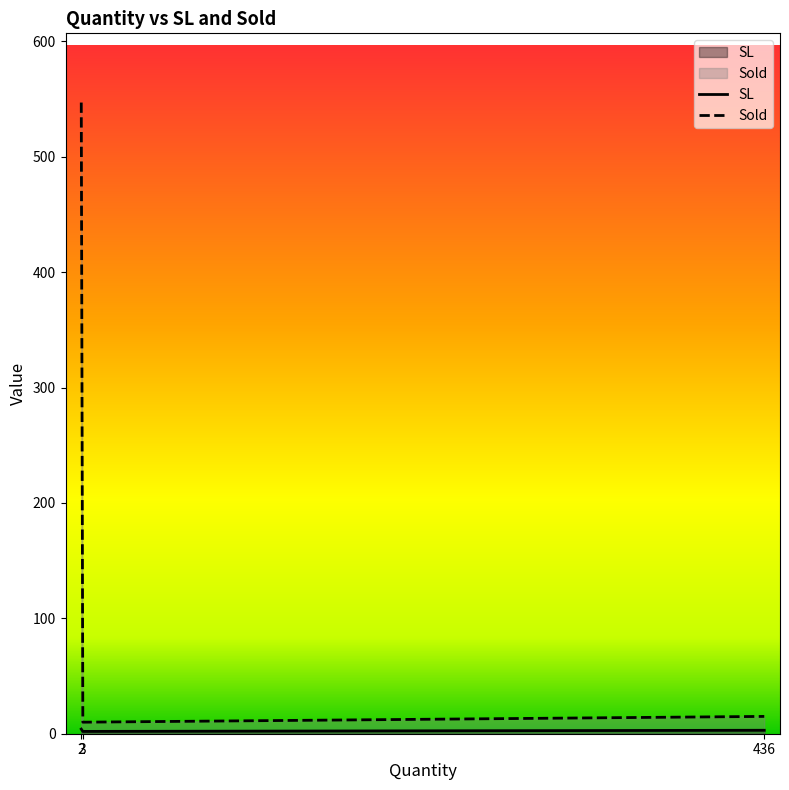

What is the average value of the Sold series?

191